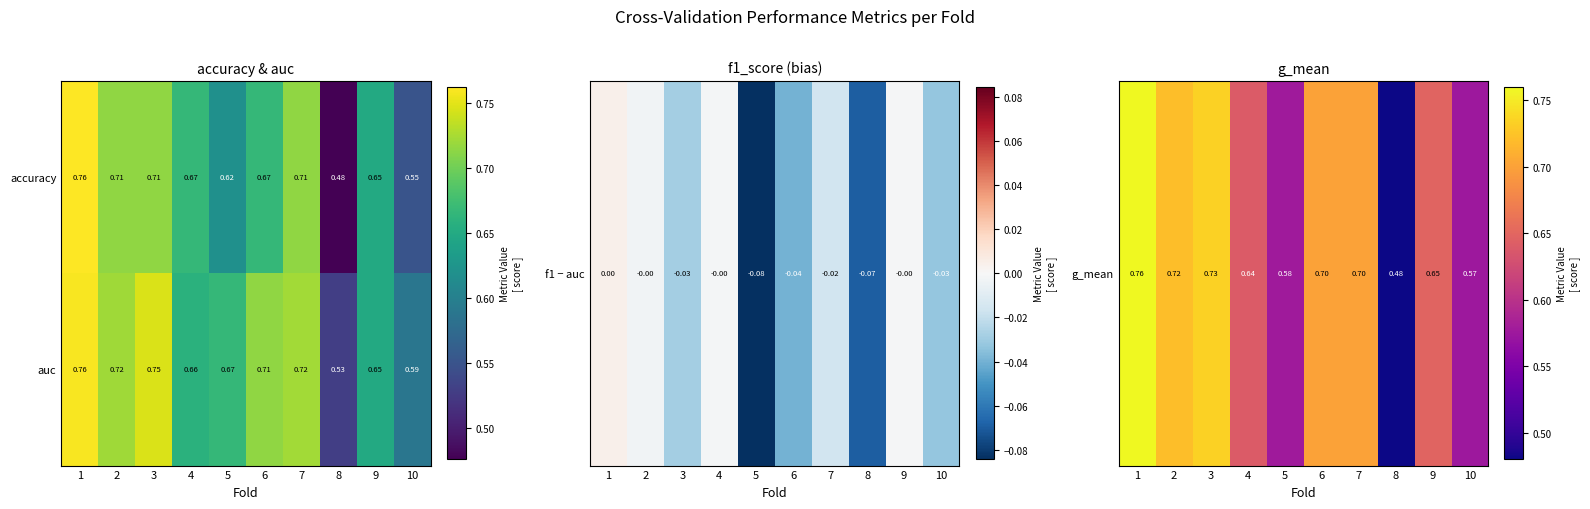

Which series has the largest total across all categories?

auc